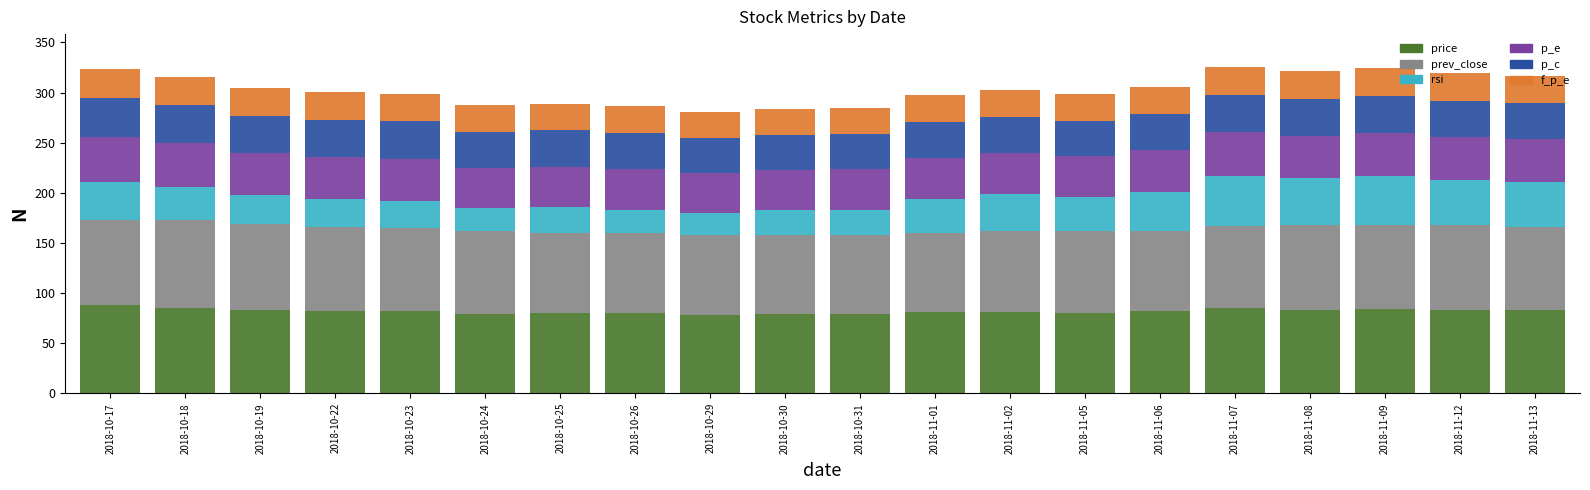

What is the total value across all series at 2018-11-09?

324.7